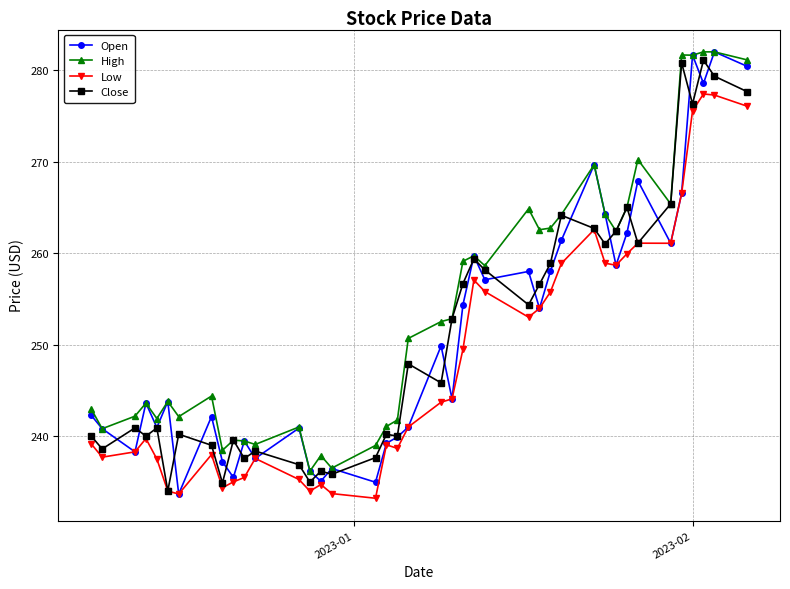

What is the greatest value displayed?

282.0